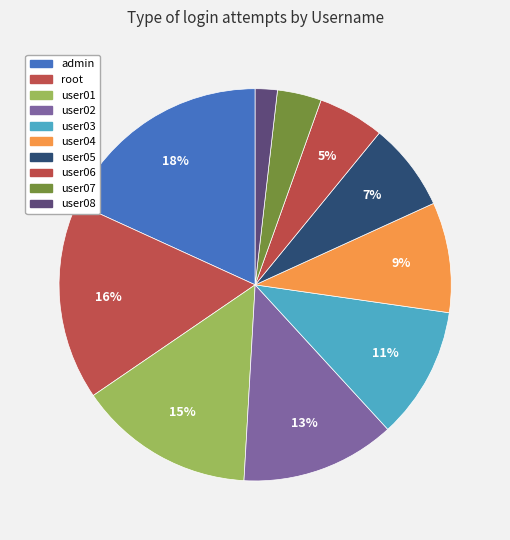

What is the ratio of the value at user03 to the value at admin?

0.6